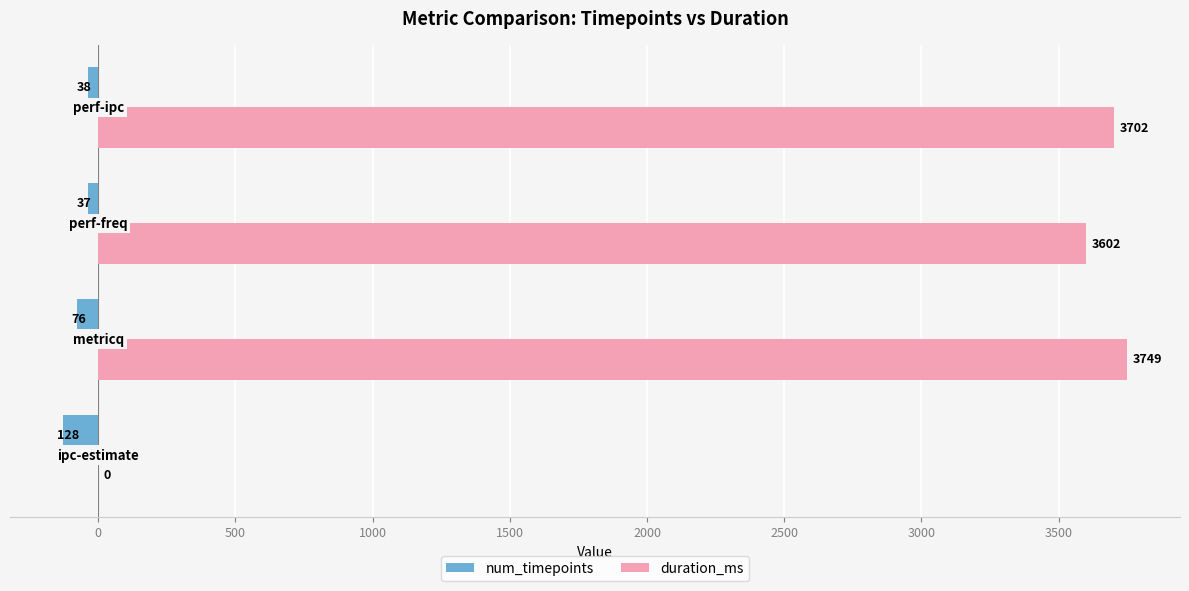

What are all the series names shown in the legend?

num_timepoints, duration_ms